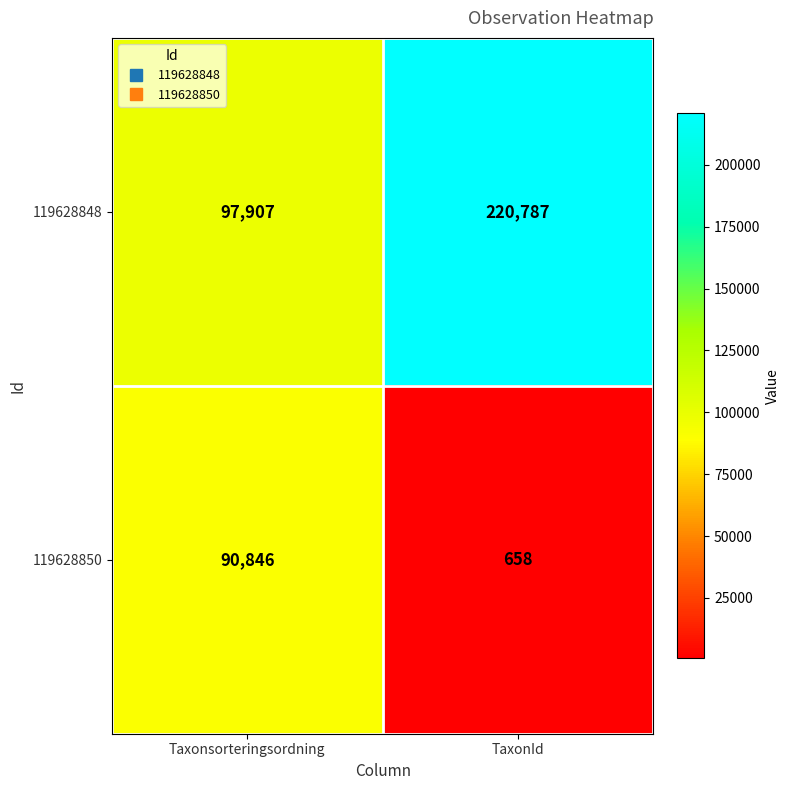

What is the approximate value of 119628850 at Taxonsorteringsordning, to the nearest 10?

90850